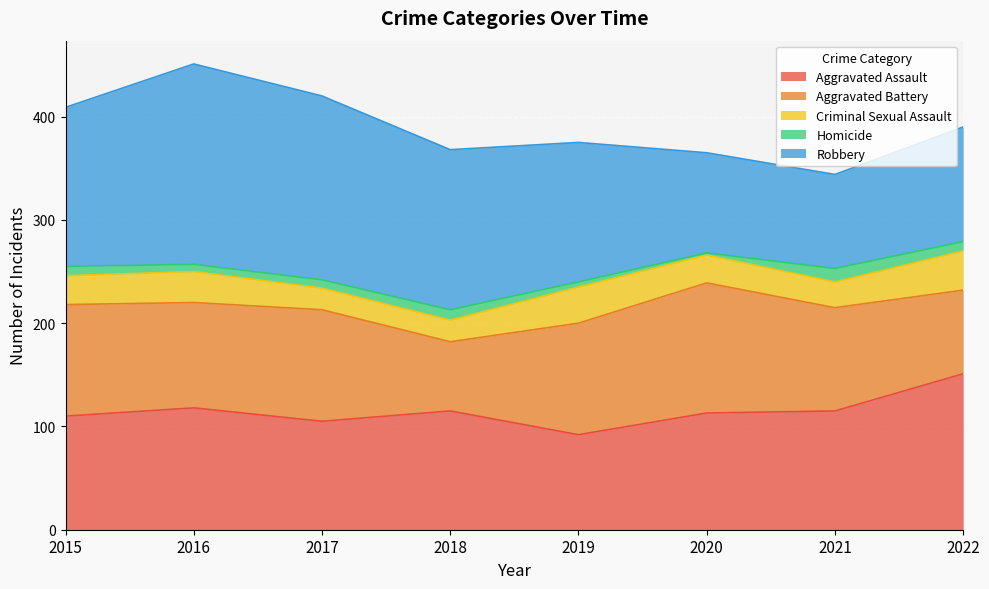

Where does the Criminal Sexual Assault series first go above 28?

2016